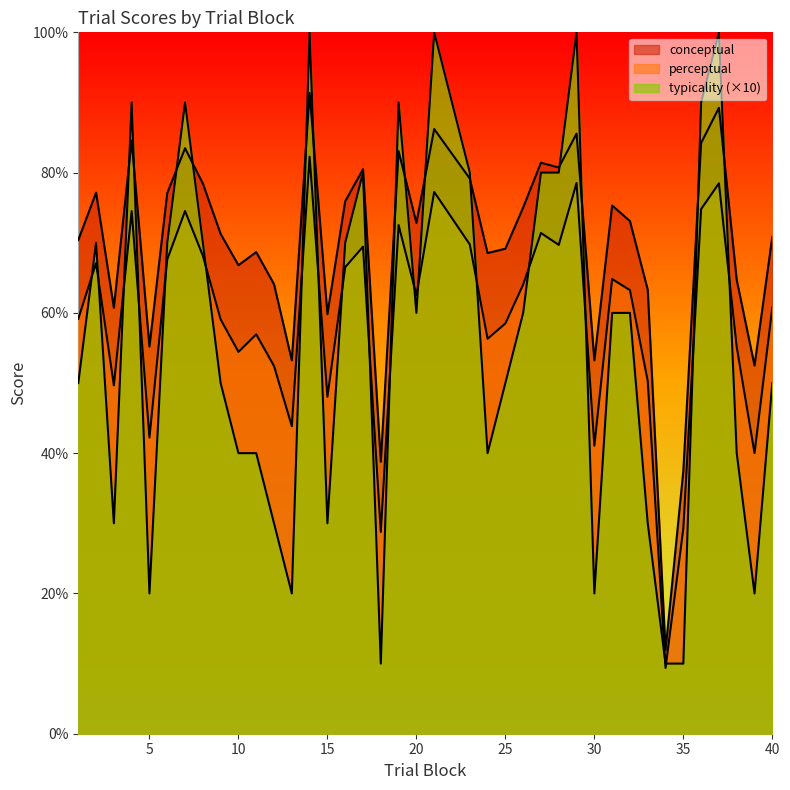

Does the chart display data point markers on the line(s)?

No